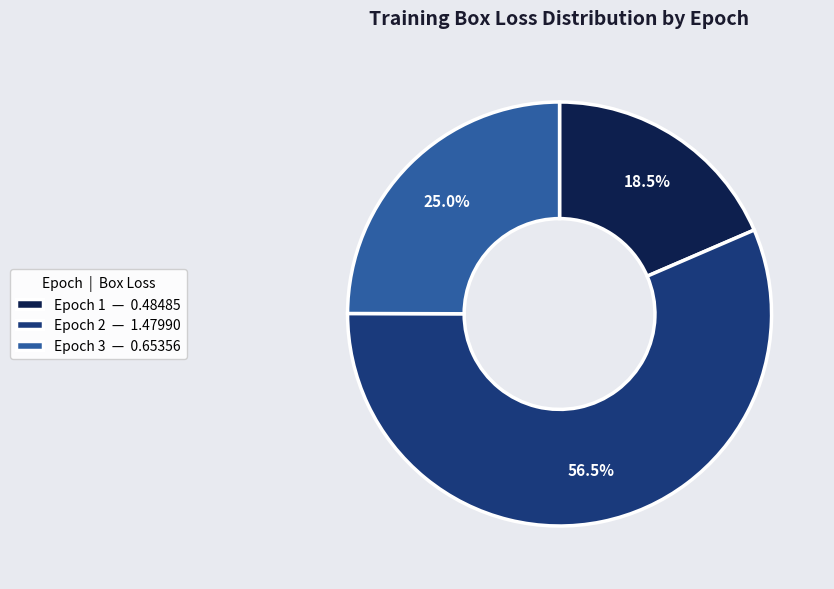

What percentage is the Epoch 3 slice, to the nearest percent?

25%